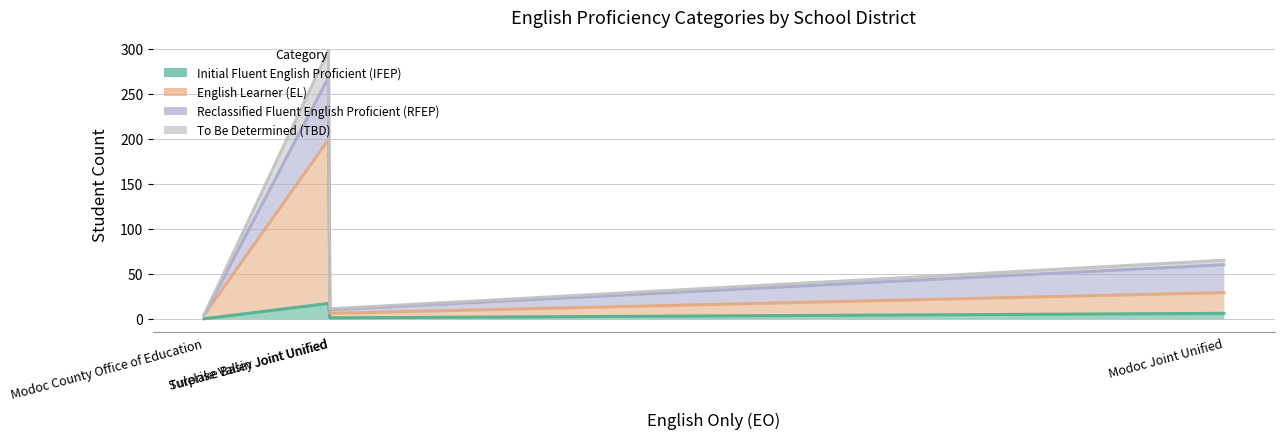

How many series are shown in this chart?

4